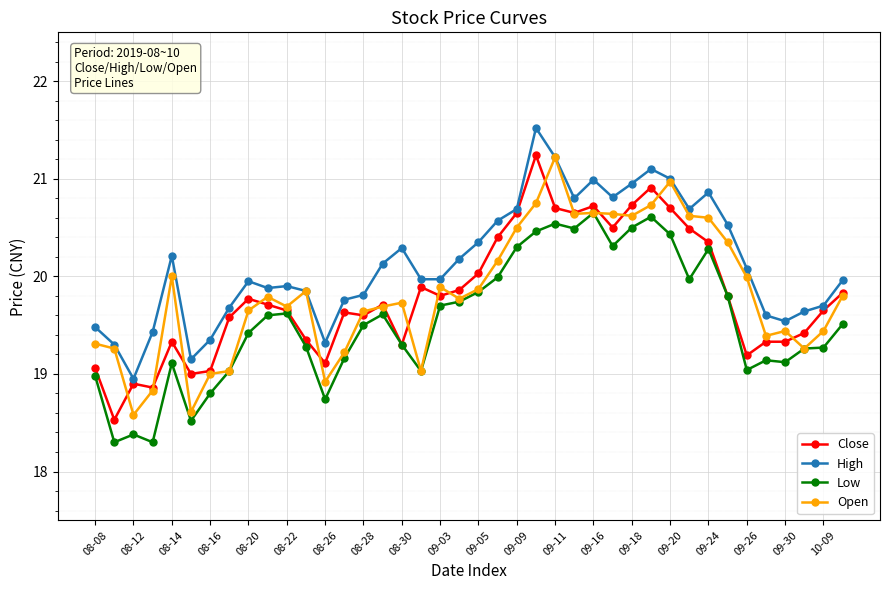

Which series has the largest total across all categories?

High